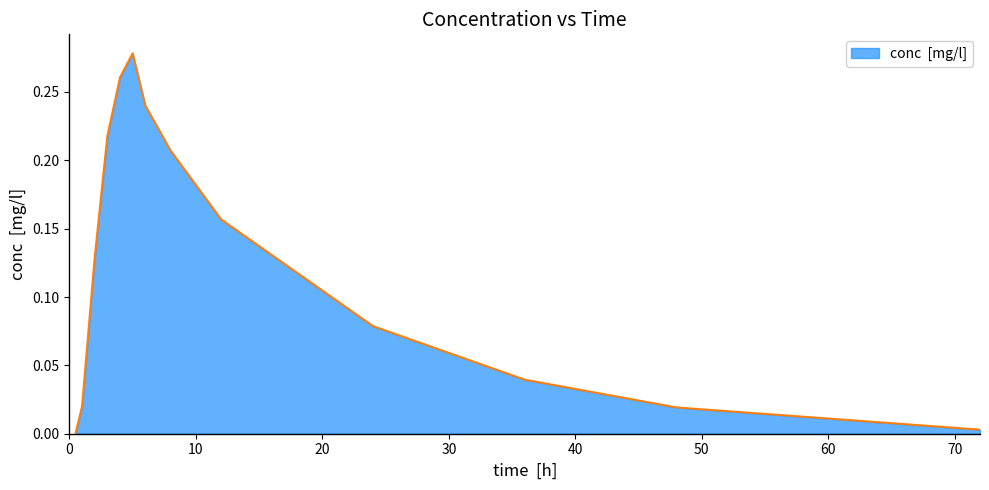

Which category has the lowest value across all series?

0.5